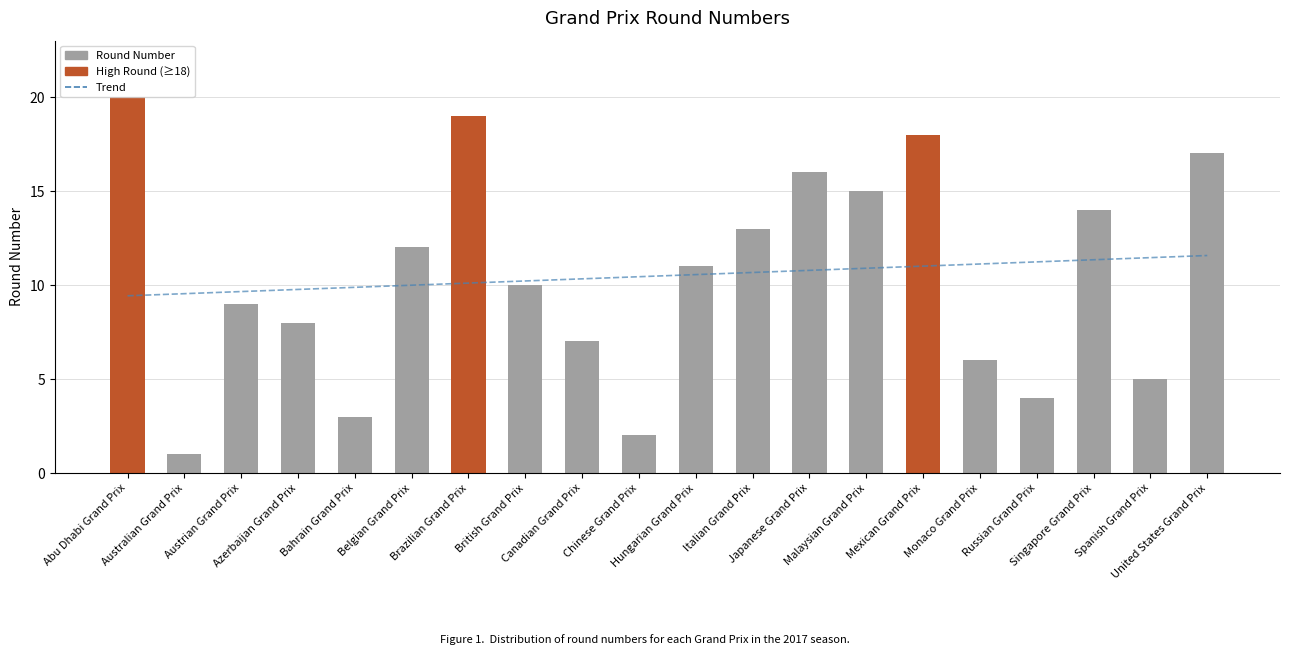

What is the label of the 10th bar from the right?

Hungarian Grand Prix